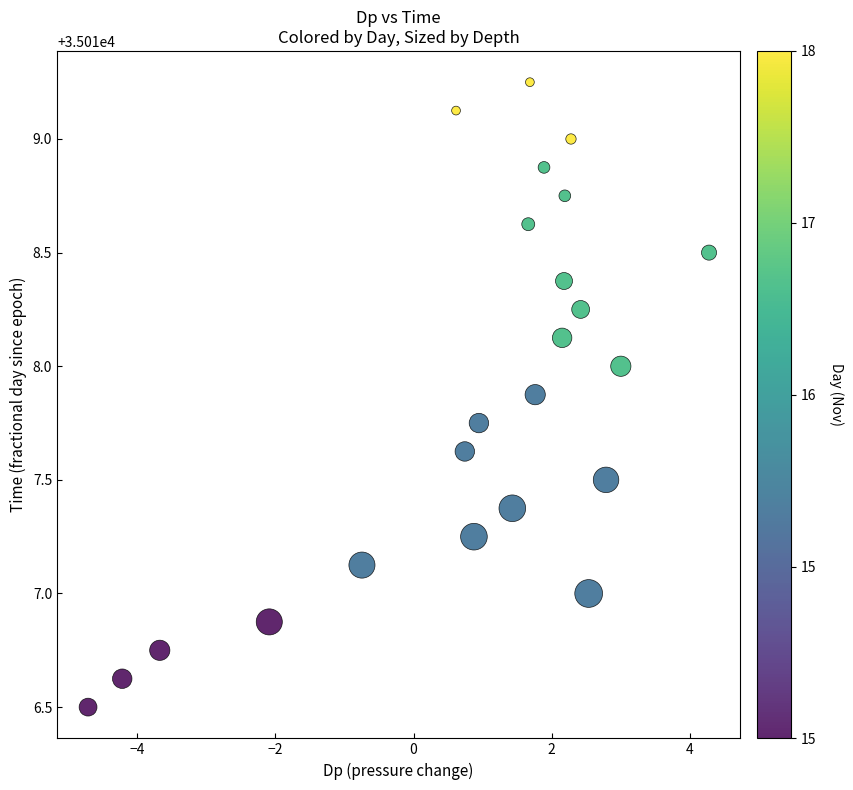

What is the range of X values (max minus min)?

9.0